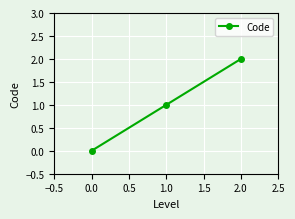

What position from the left is 0.0?

1